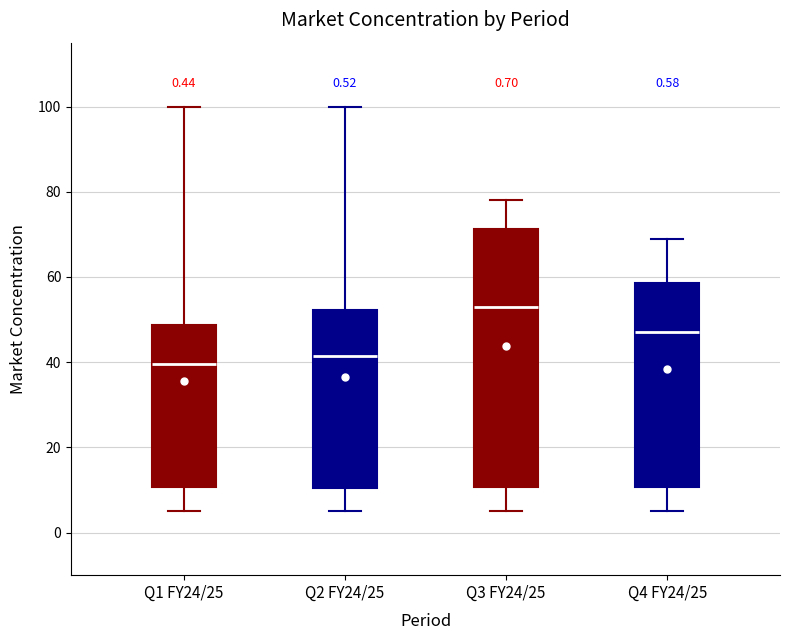

Which box is the tallest, from its lower edge to its upper edge?

Q3 FY24/25